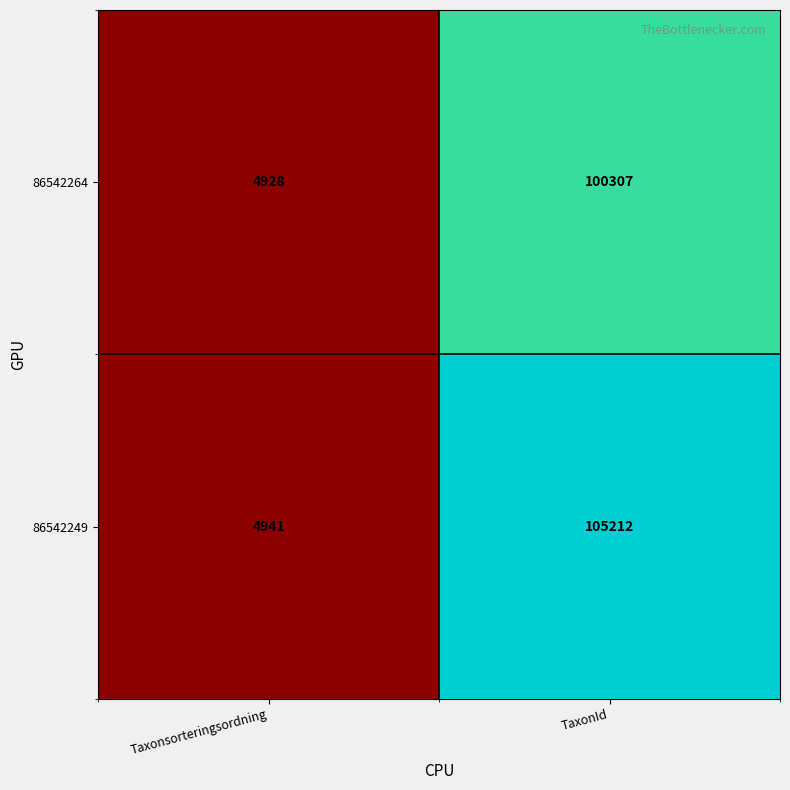

Reading right to left, list all the values displayed in this chart.

86542264: TaxonId=100307	Taxonsorteringsordning=4928
86542249: TaxonId=105212	Taxonsorteringsordning=4941